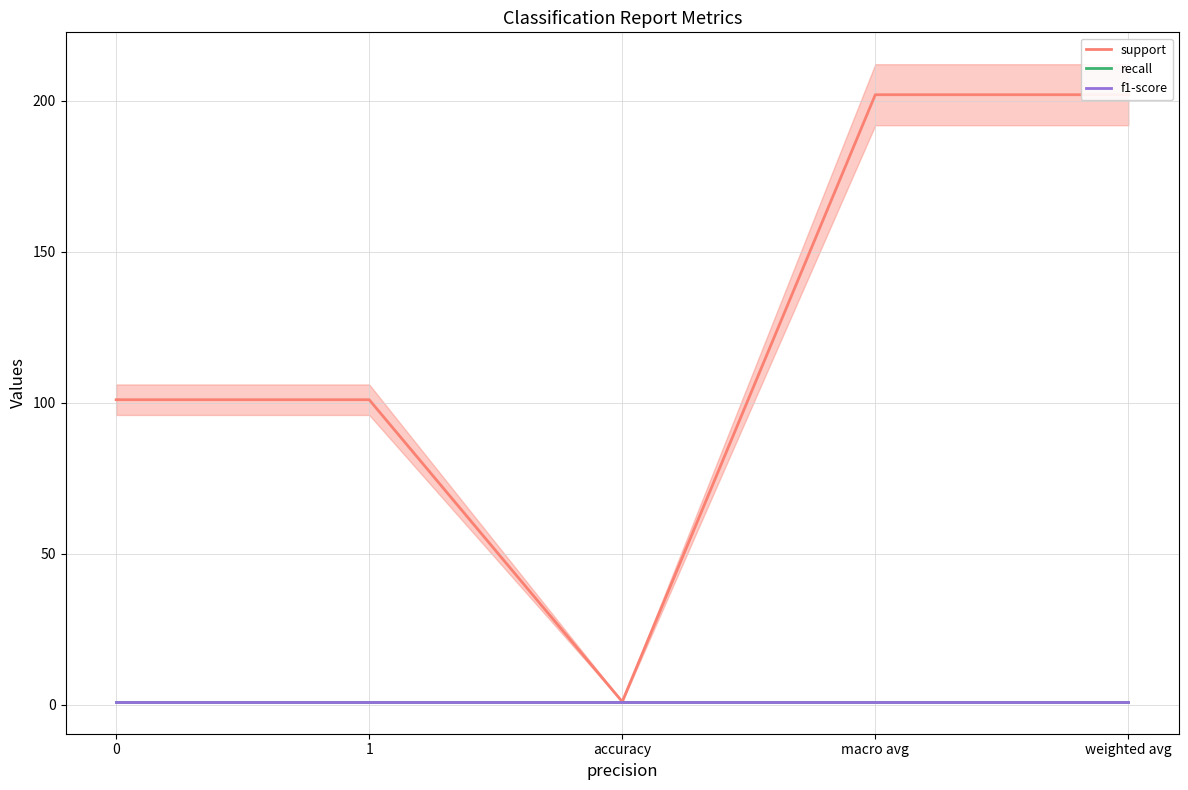

Which series has the largest range (max minus min)?

support